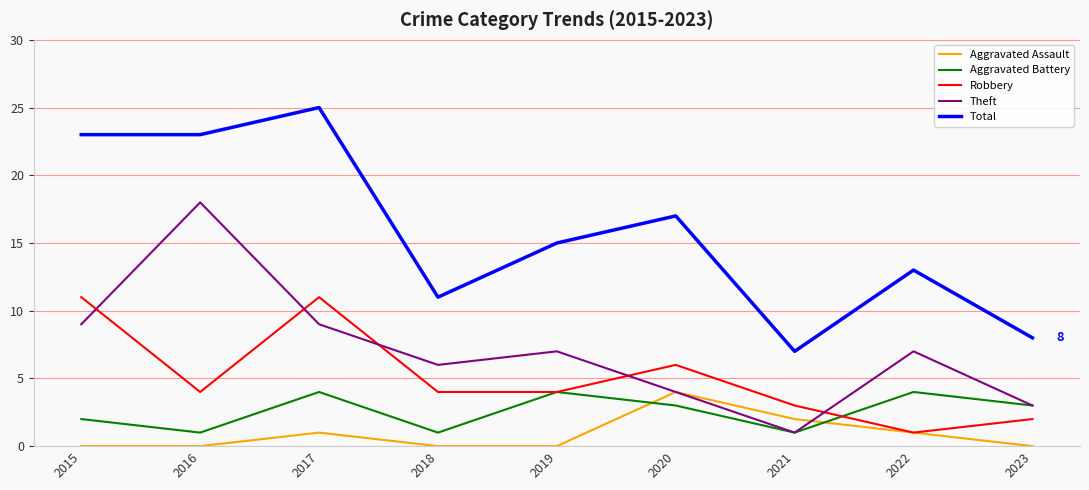

Which series ends up on top after the final intersection of Aggravated Battery and Aggravated Assault?

Aggravated Battery